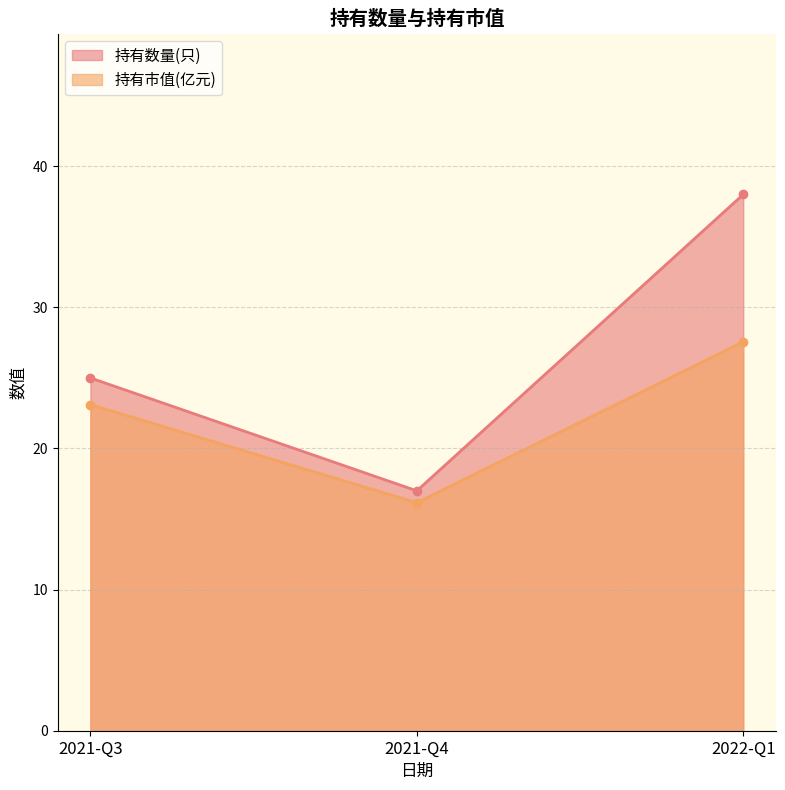

Where is 持有市值(亿元) nearest to the value 21?

2021-Q3